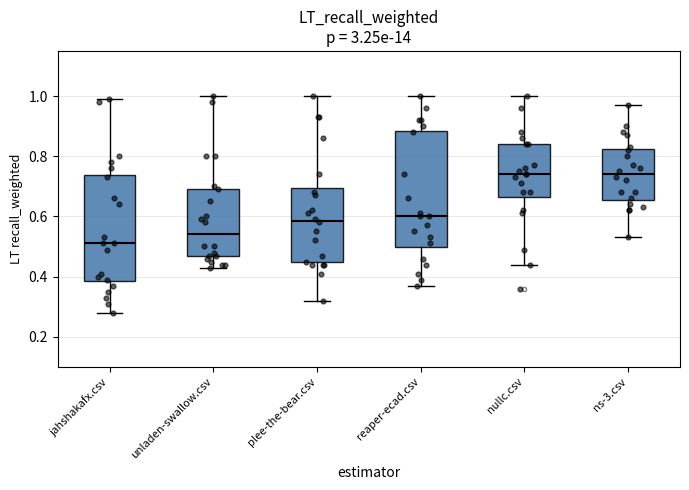

Which box's median line is the lowest?

jahshakafx.csv